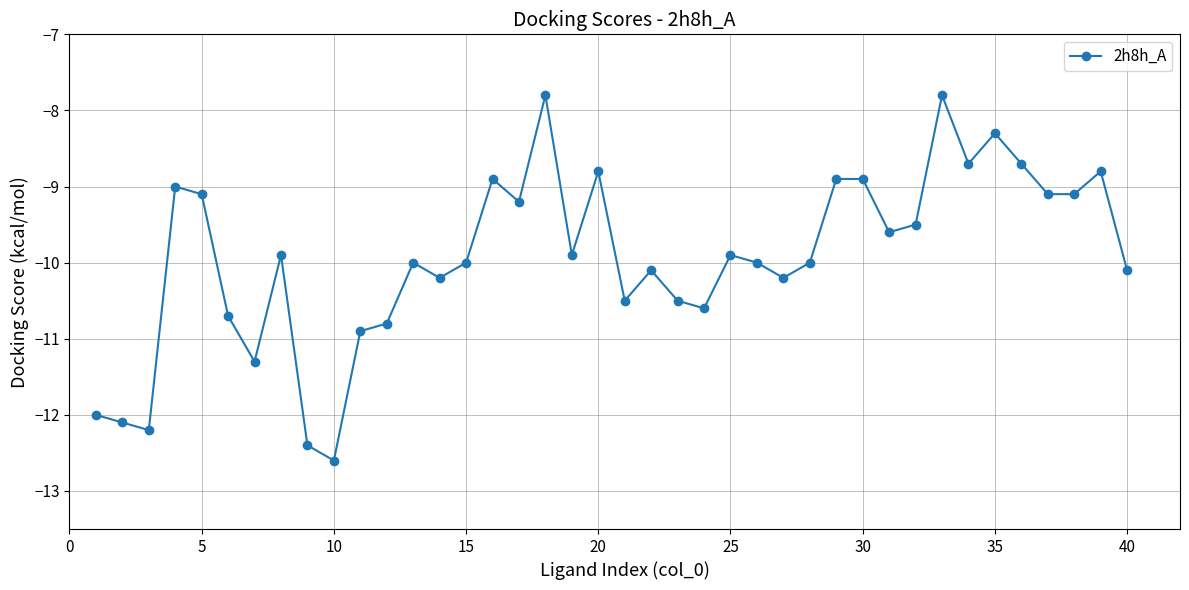

True or false: there are more than 2 points higher than both neighbors.

True